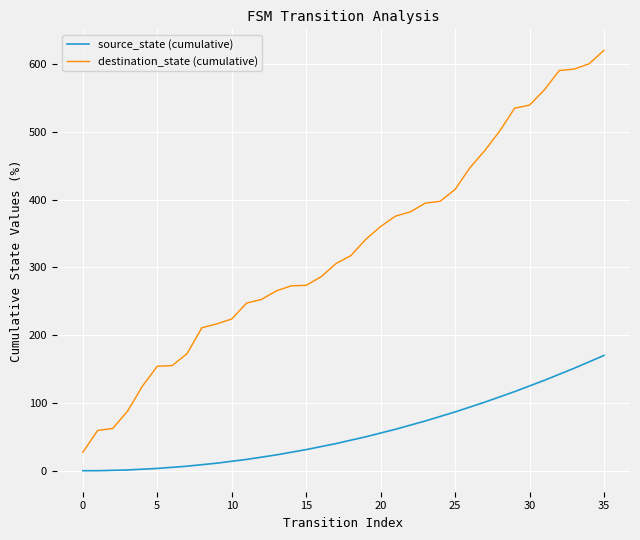

Is this an area chart (filled region under the line)?

No